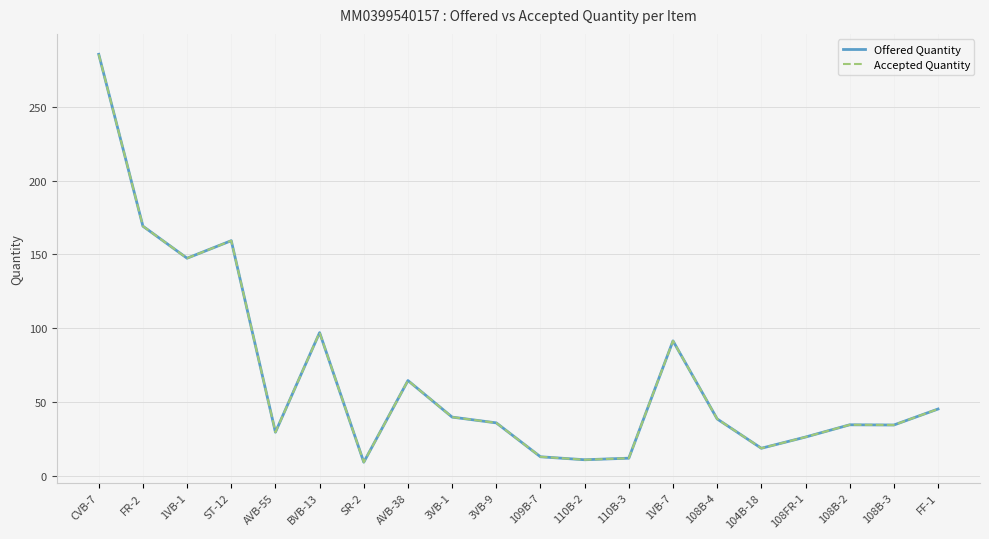

In Offered Quantity, how many points are higher than both neighbors (excluding endpoints)?

5